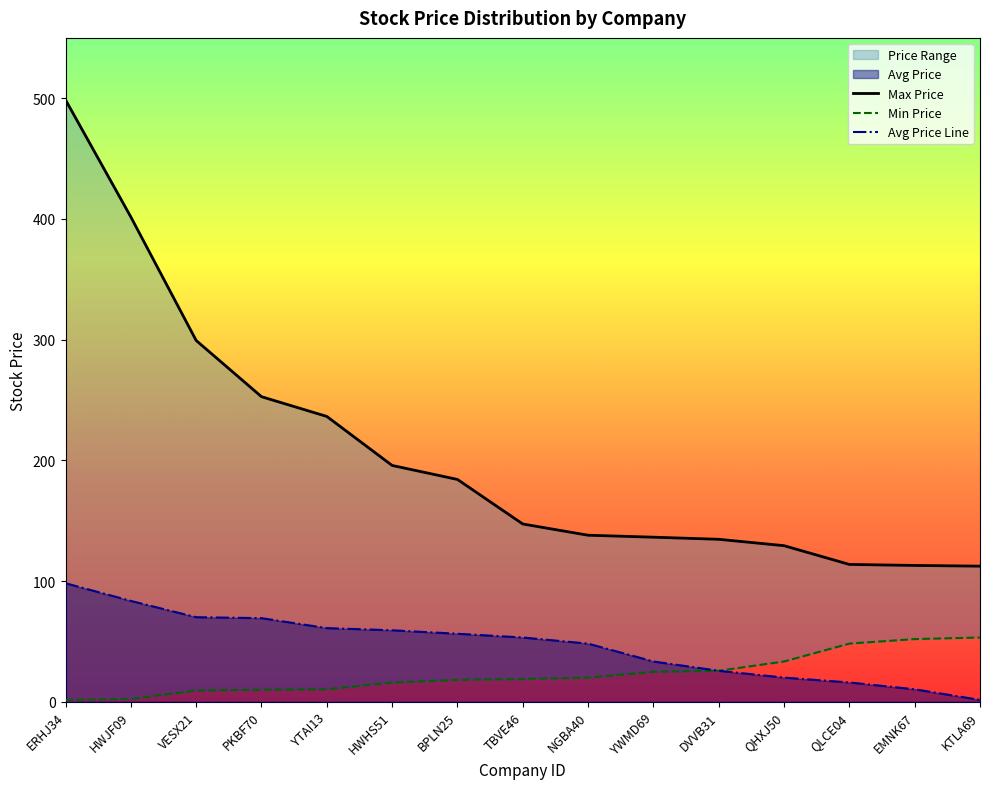

True or false: Avg Price Line has a value of 2.2 at KTLA69.

False